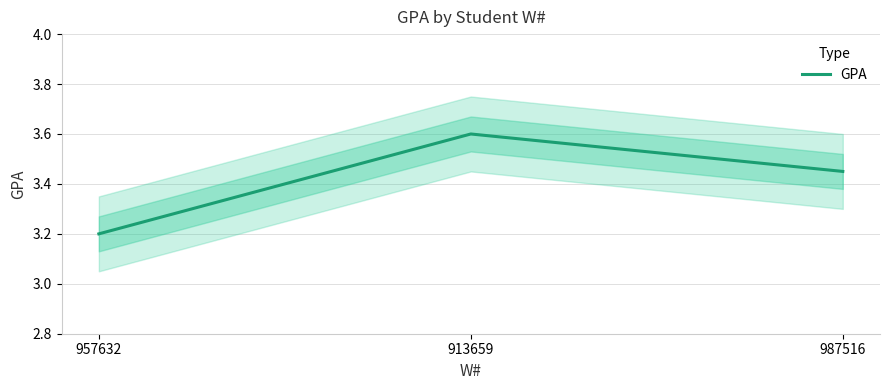

How many lines are shown in the chart?

1